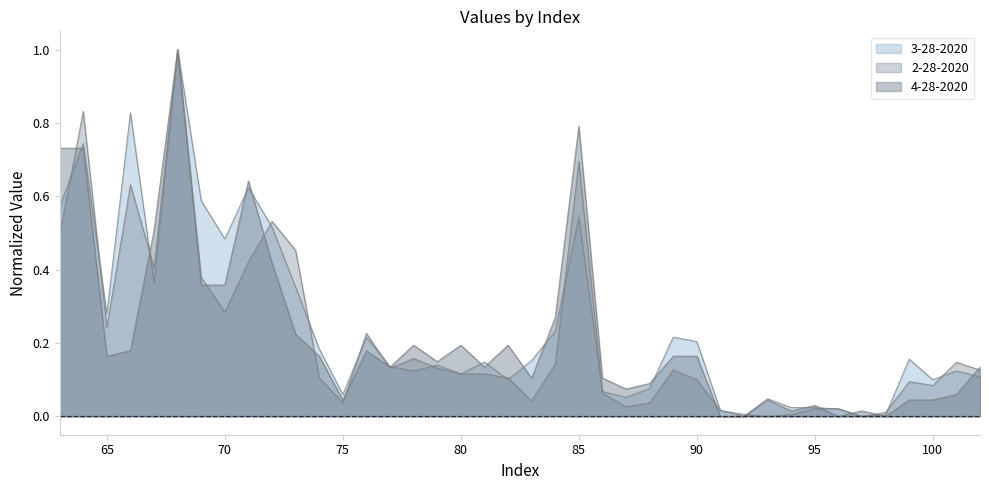

Rank the series by their average value, from lowest to highest.

2-28-2020, 4-28-2020, 3-28-2020